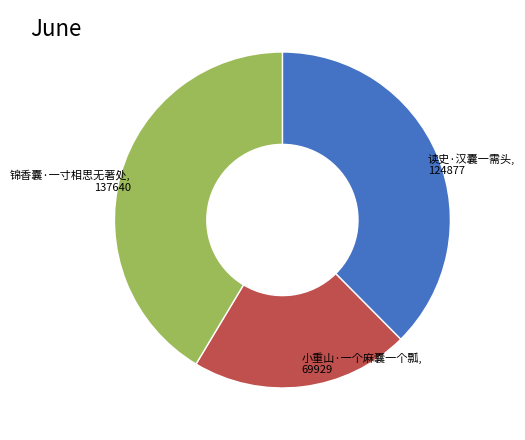

Is there any slice that represents more than half of the pie?

No